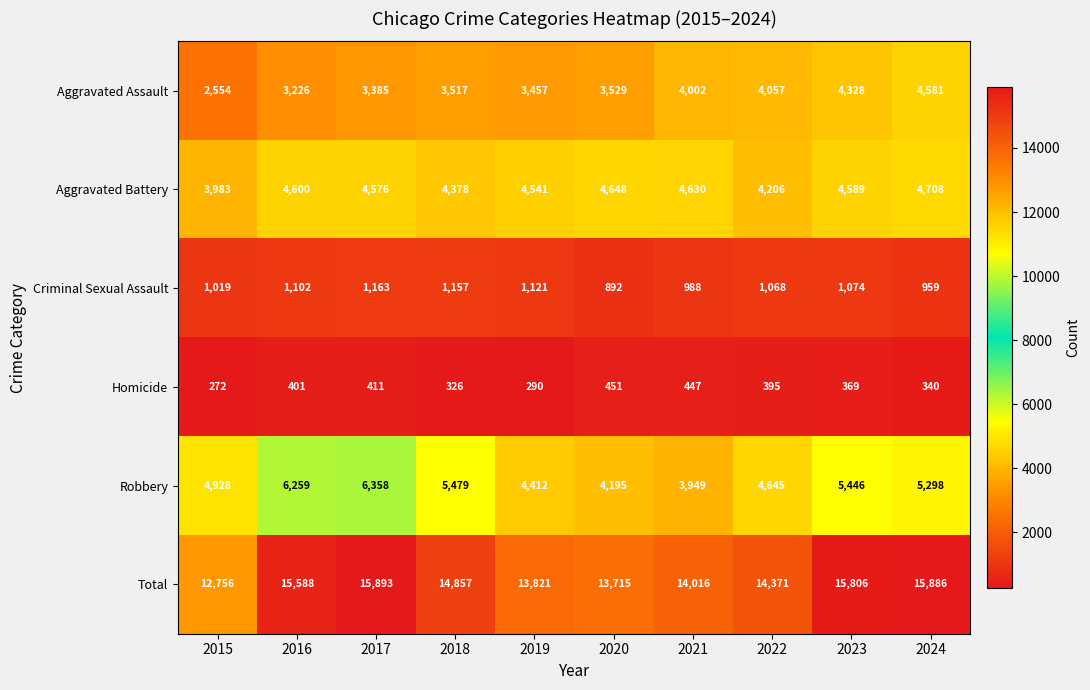

Which series changed the most between 2016 and 2024?

Aggravated Assault